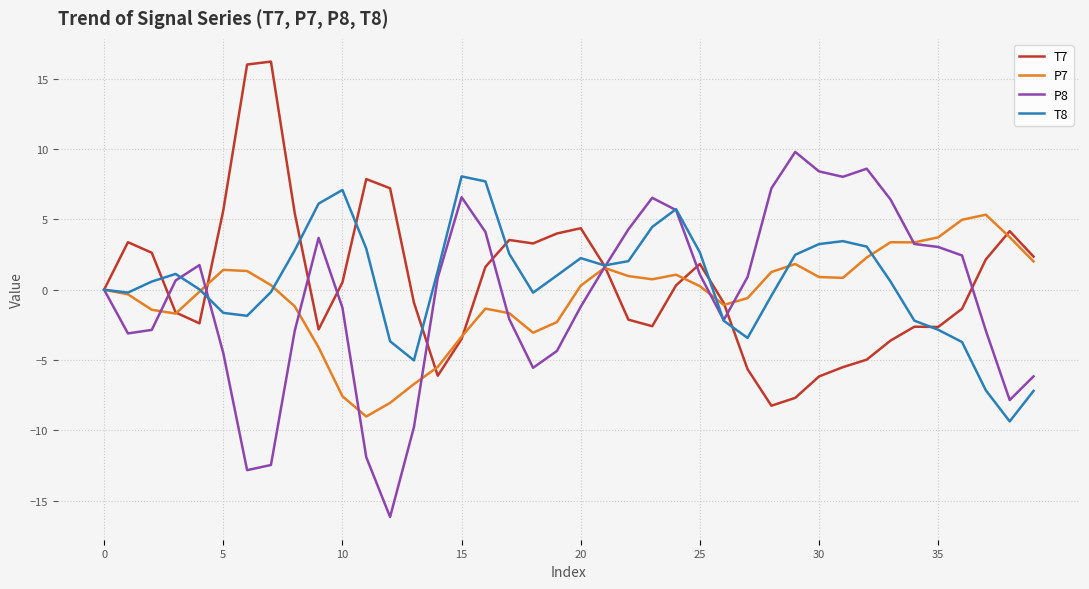

What is the maximum value for T8?

8.1